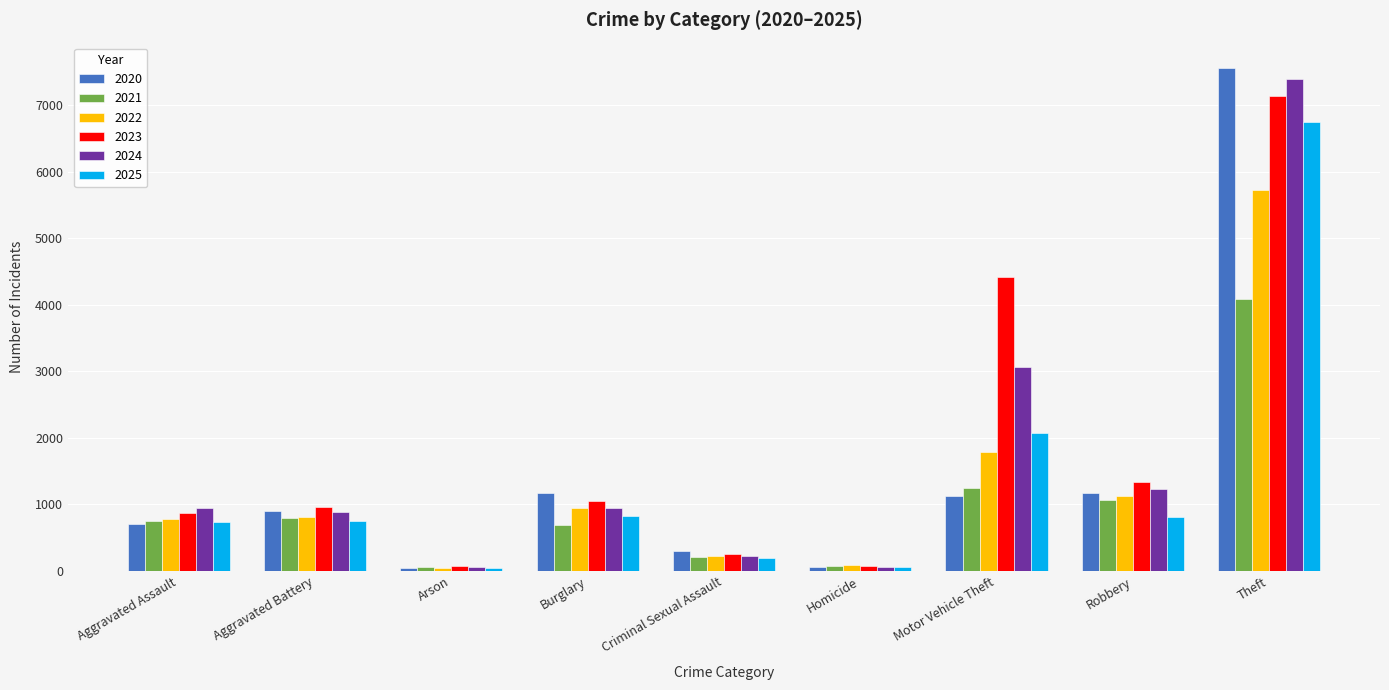

What is the difference between the highest and lowest values at Motor Vehicle Theft?

3288